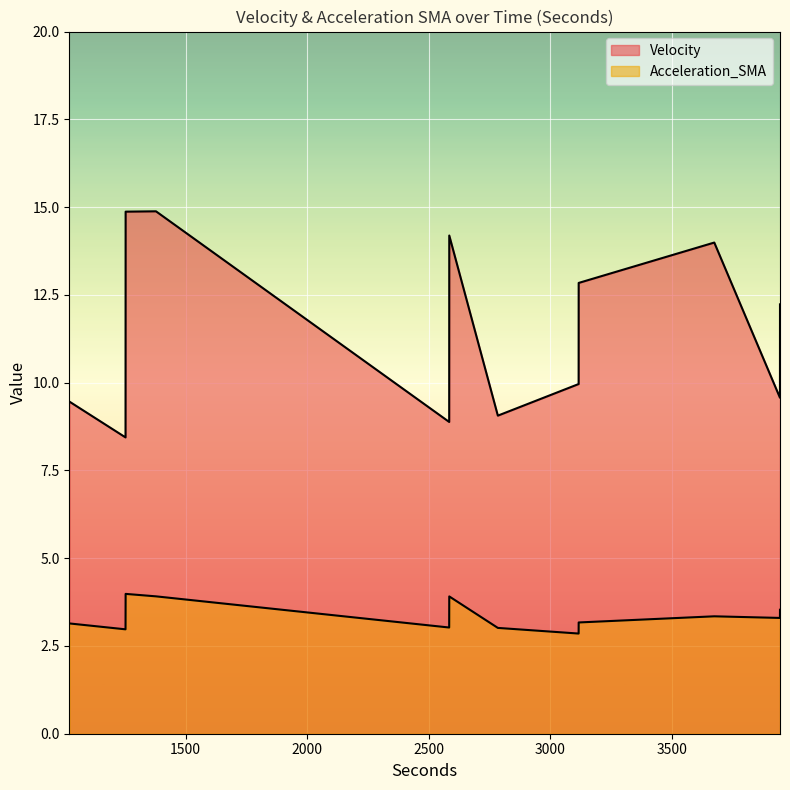

What is the value of the Acceleration_SMA point at the 8th from the left?

3.3